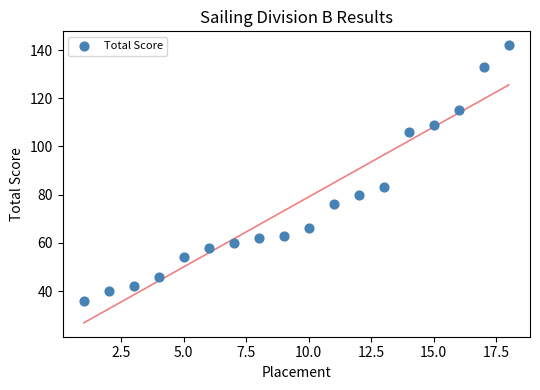

What Y value in the scatter plot is closest to 89?

83